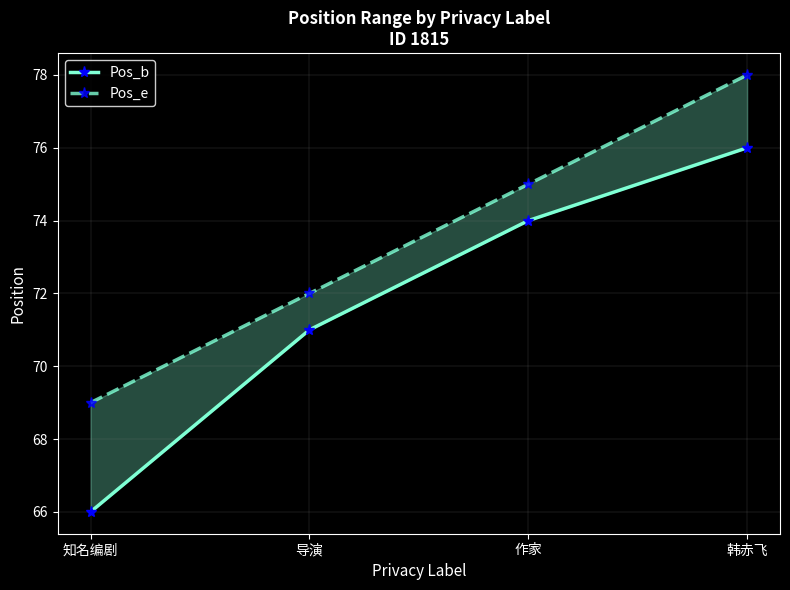

Reading left to right, extract all data points from this chart.

Pos_b: 66	71	74	76
Pos_e: 69	72	75	78